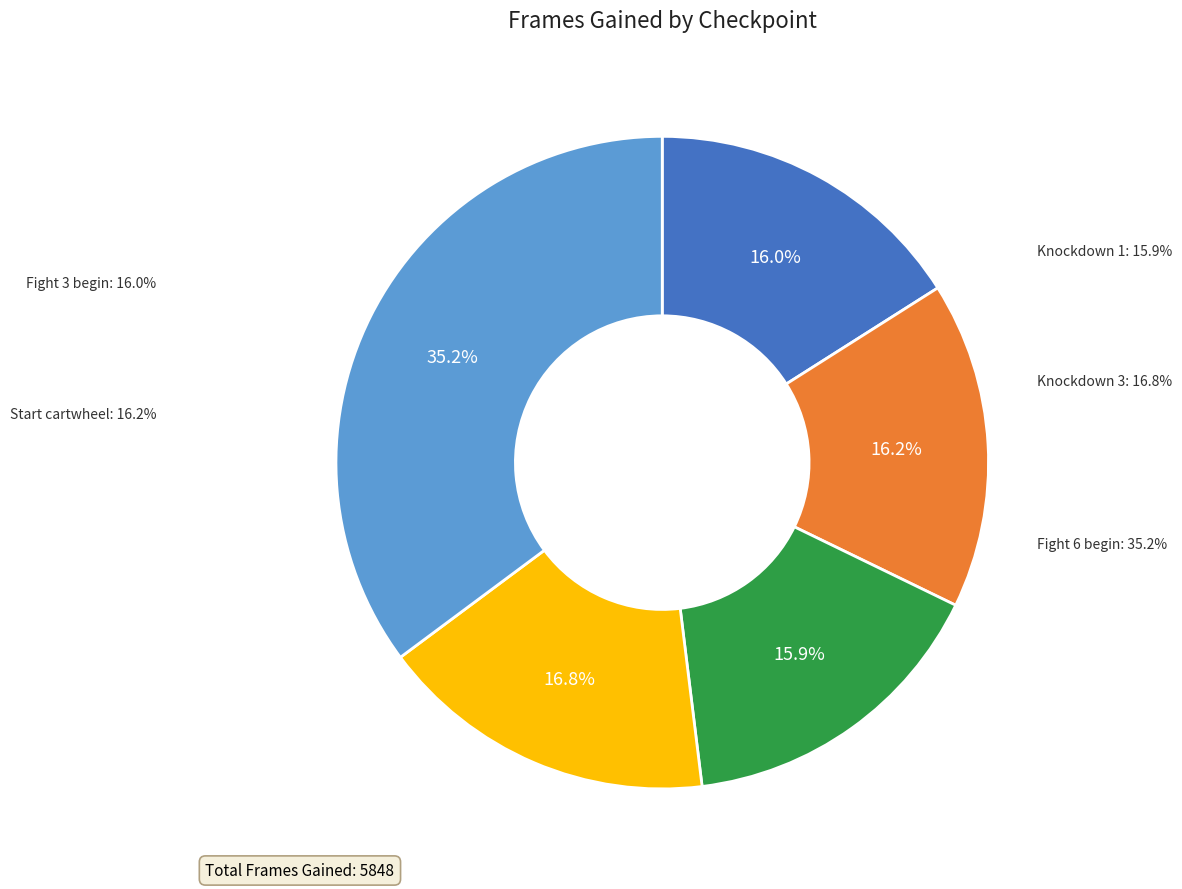

What portion of the pie excludes Knockdown 1?

84.1%